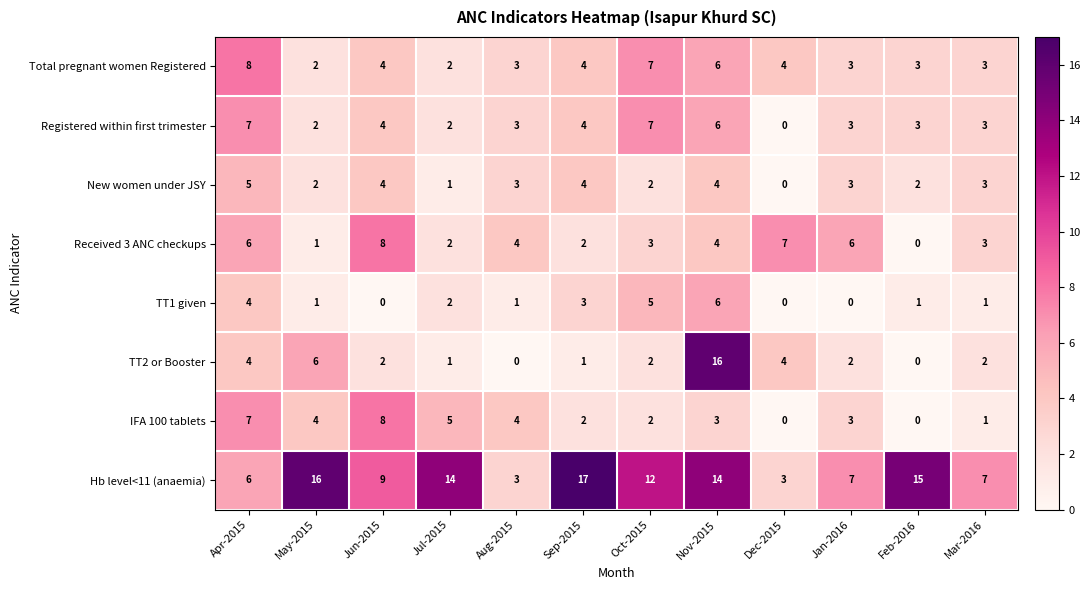

How many data points in Hb level<11 (anaemia) are less than 12?

6